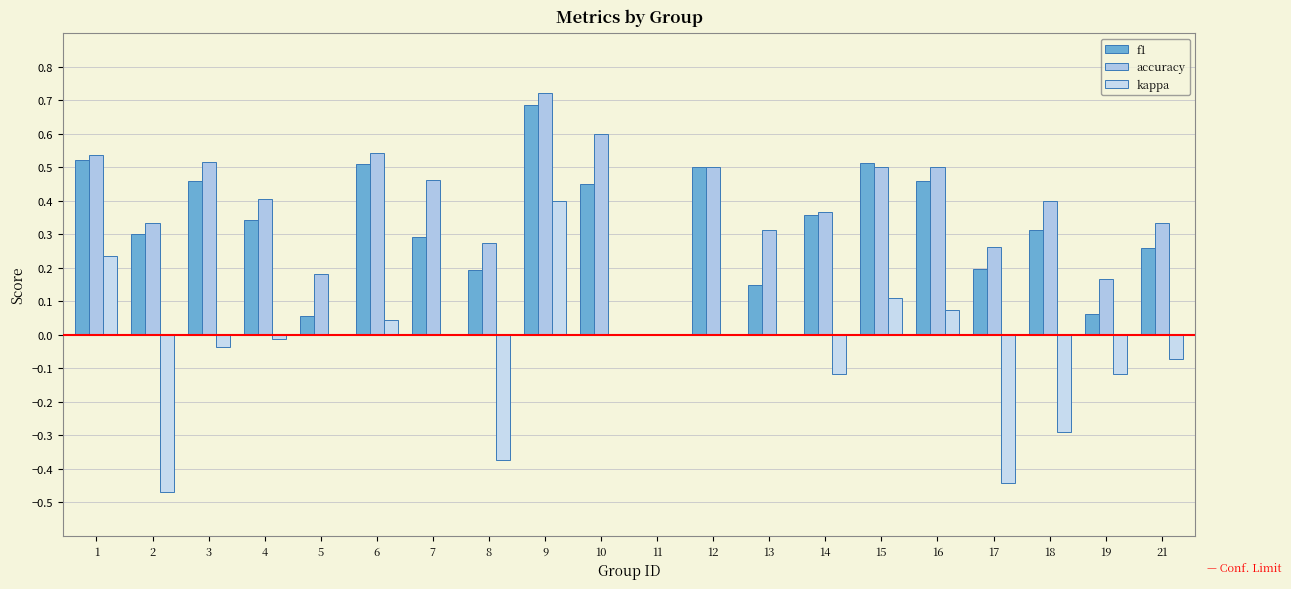

At 14, list the series in order from smallest to largest.

kappa, f1, accuracy